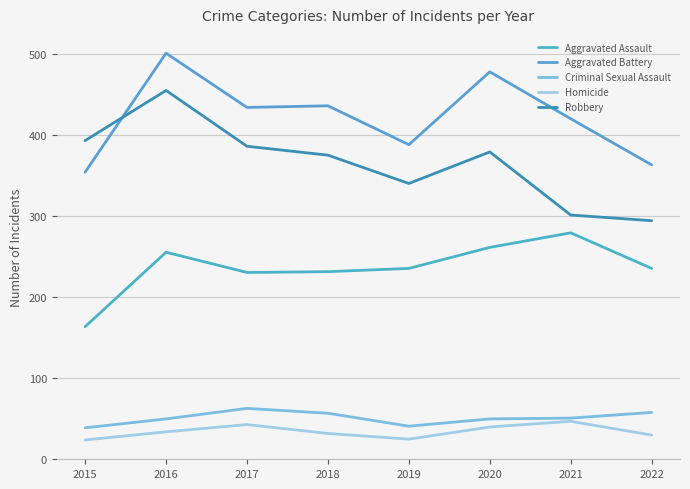

What is the sum of all Criminal Sexual Assault values?

401